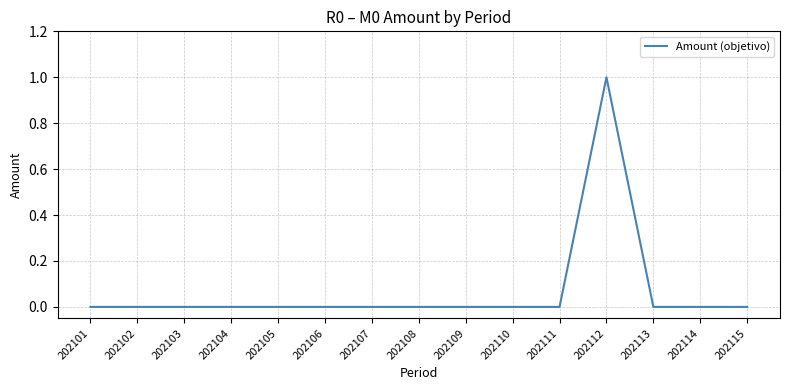

What is the difference between the maximum and minimum values?

1